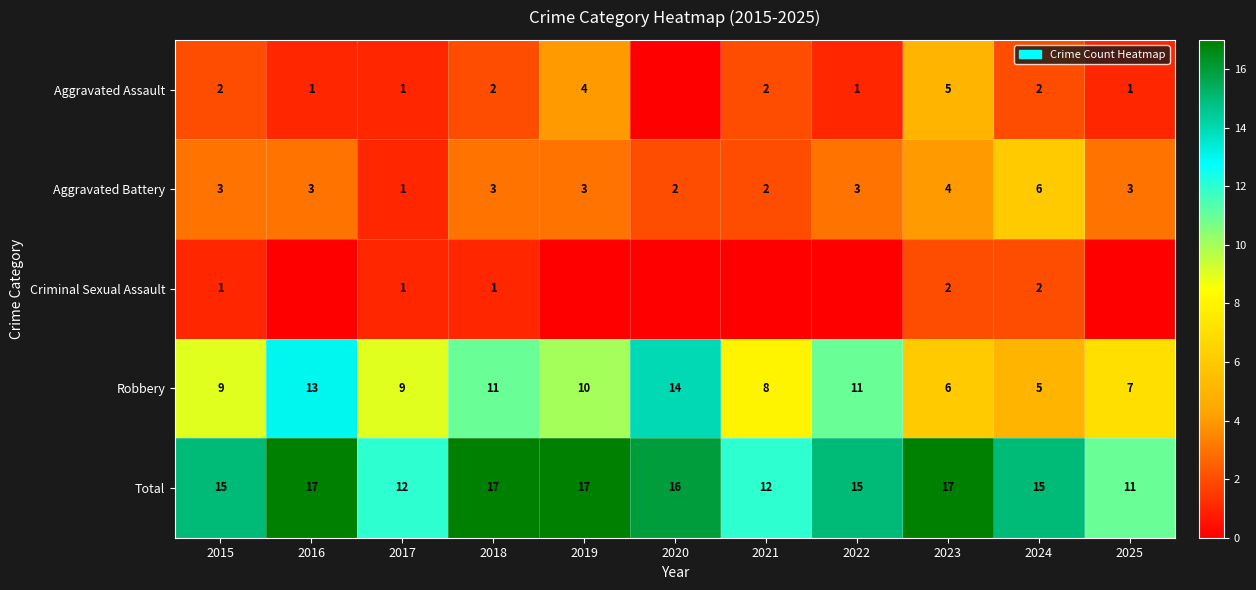

What is the difference between the highest and lowest values at 2017?

11